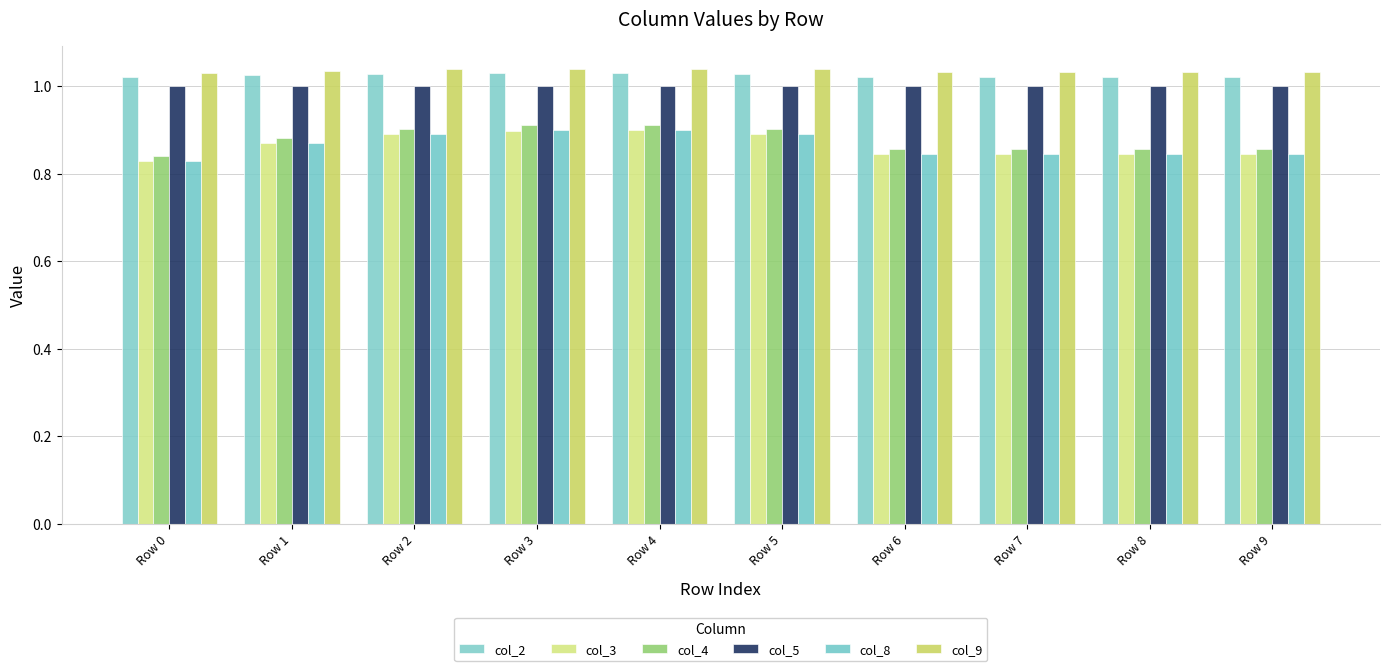

How many distinct data groups are displayed?

6